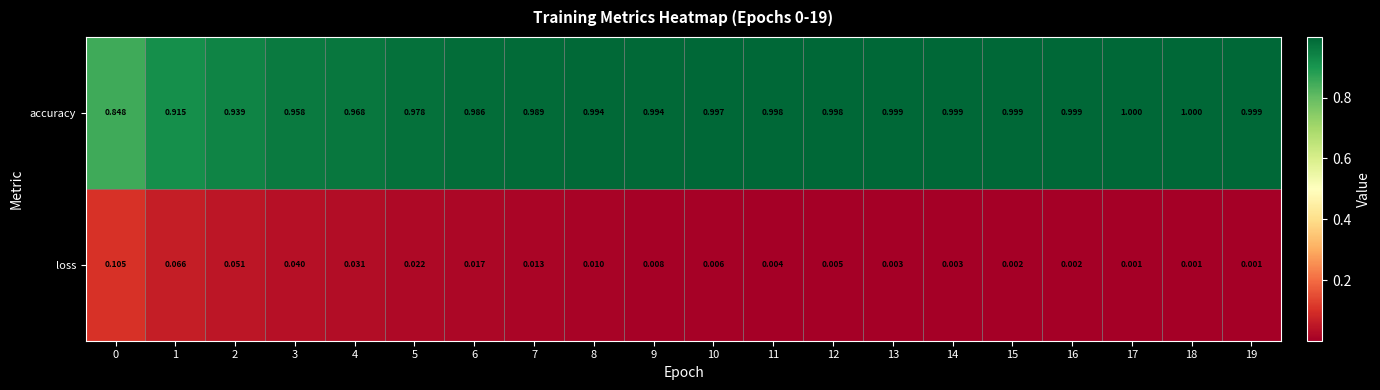

Rank the series at 14 from lowest to highest value.

loss, accuracy